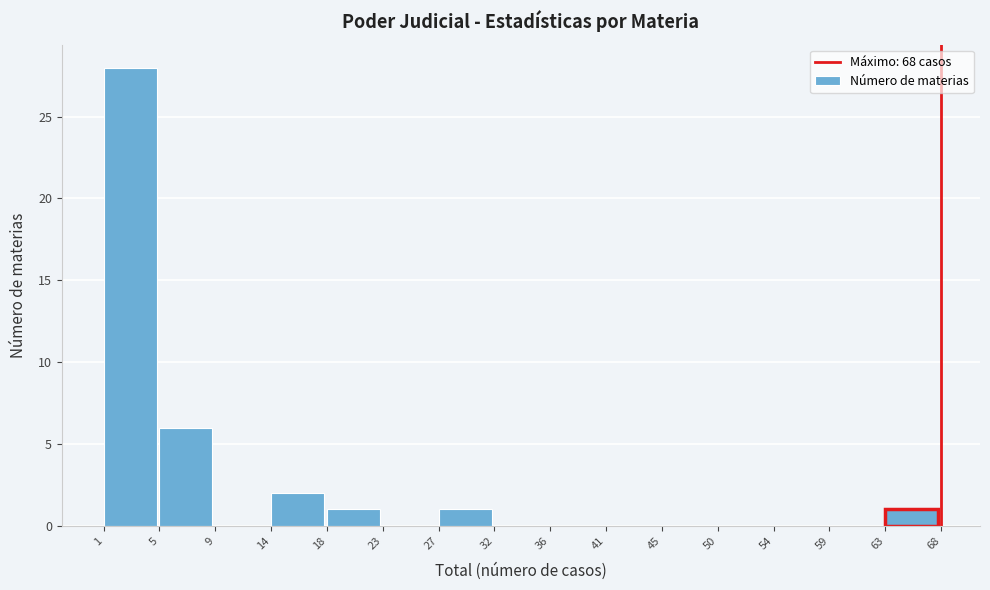

Reading right to left, extract all data points from this chart.

63=1	59=0	54=0	50=0	45=0	41=0	36=0	32=0	27=1	23=0	18=1	14=2	9=0	5=6	1=28